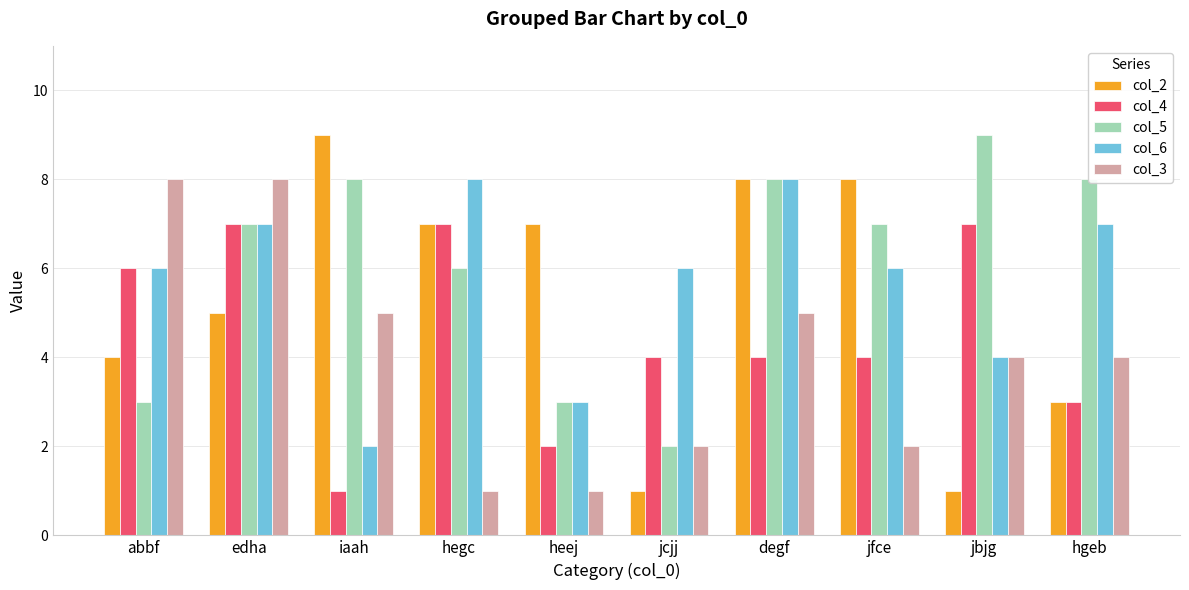

How many col_3 values are between 2 and 5?

6